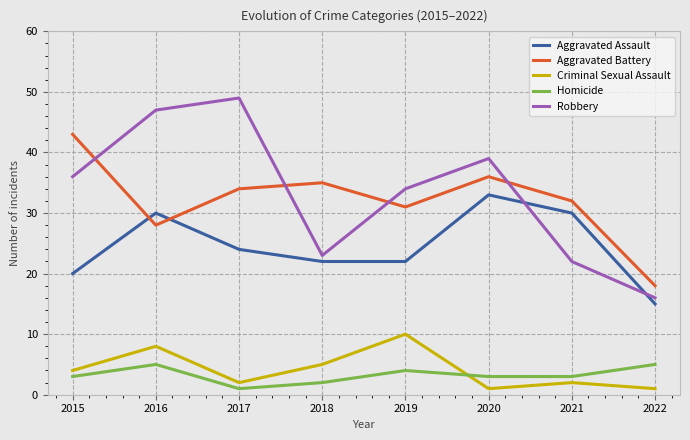

Which series changed the most between 2017 and 2022?

Robbery